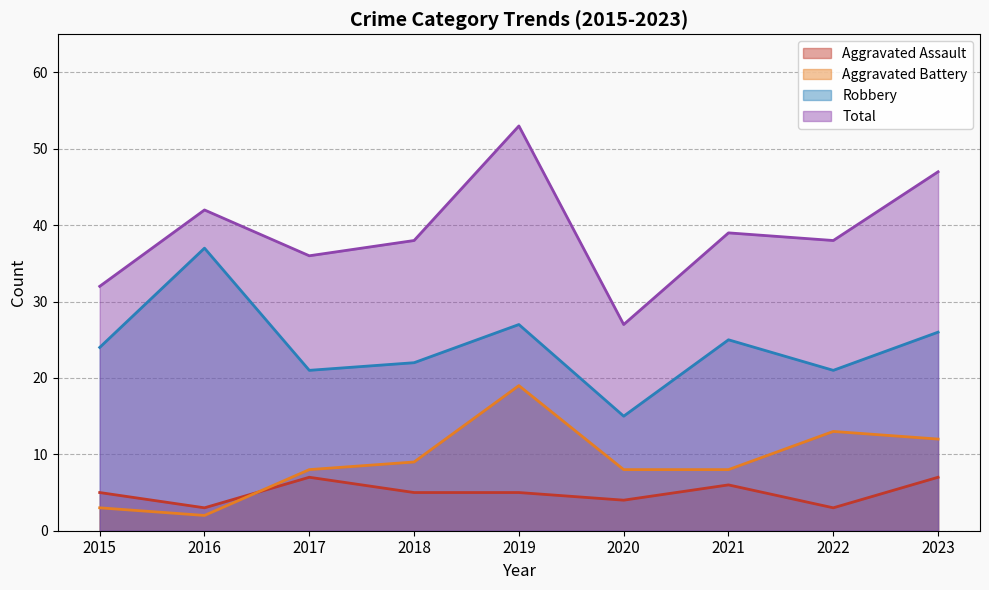

Does the chart display data point markers on the line(s)?

No